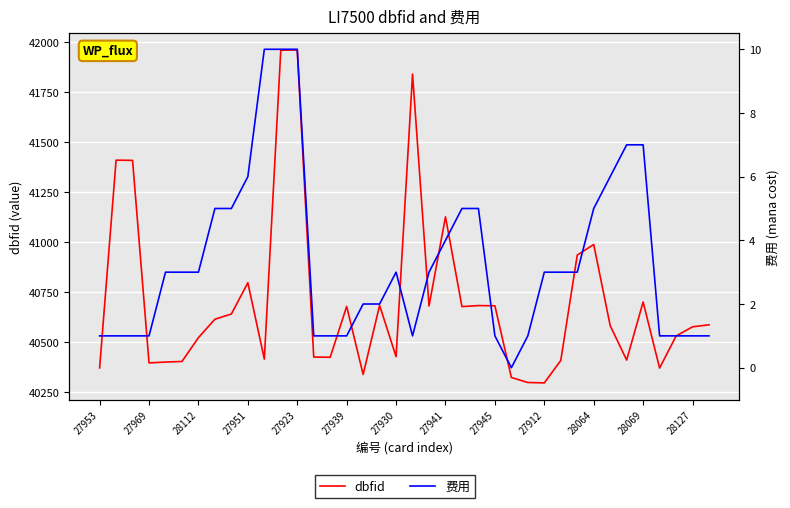

List the series in order of their overall mean, highest first.

dbfid, 费用